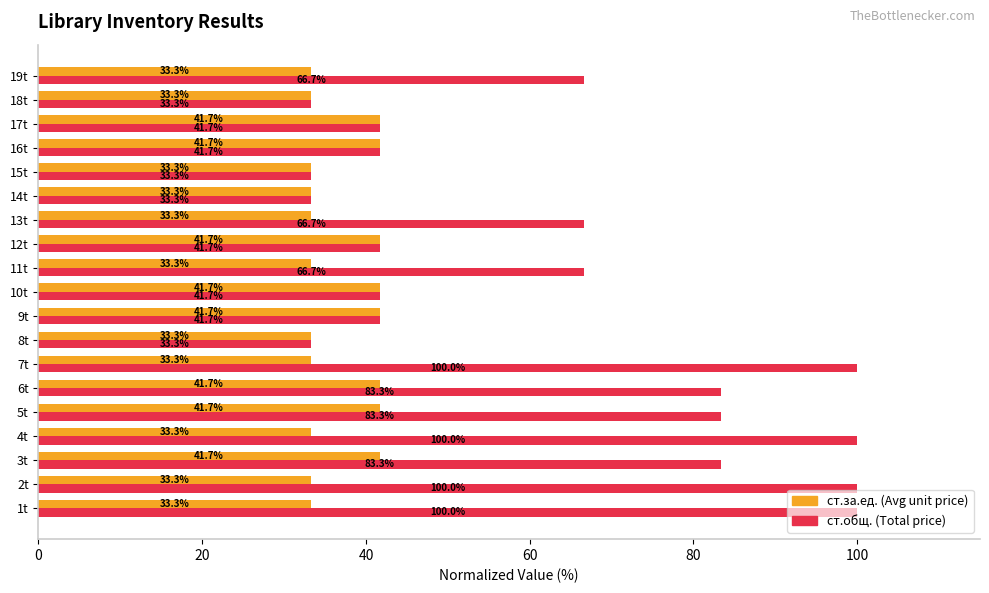

What is the total value across all series at 4t?

133.3